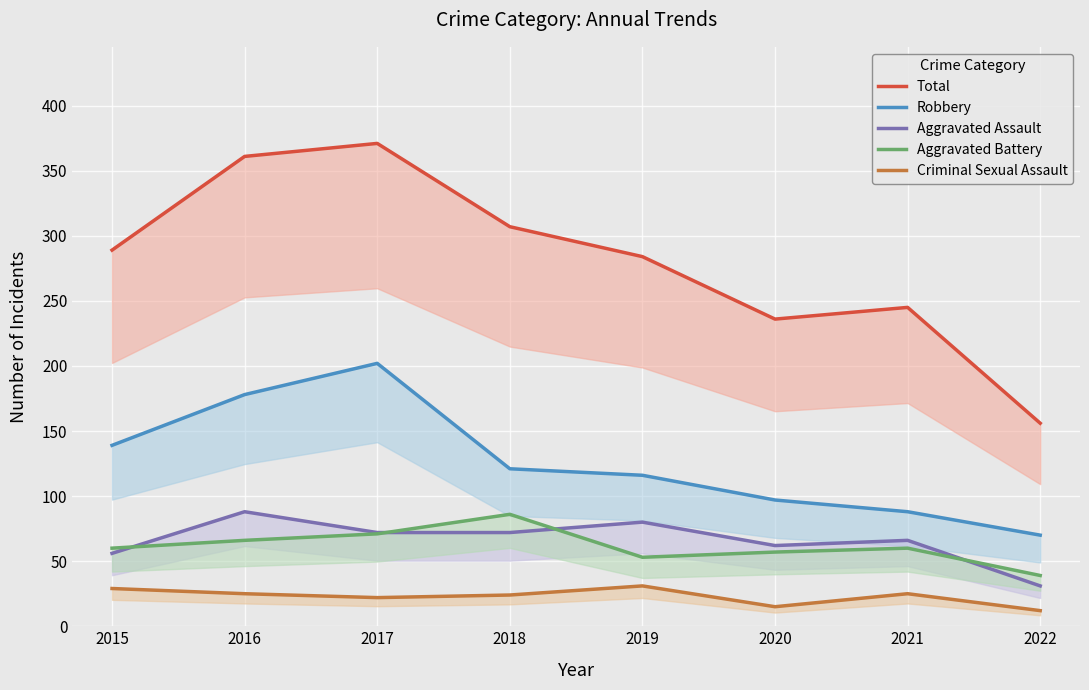

Where is the first local maximum for Aggravated Battery?

2018